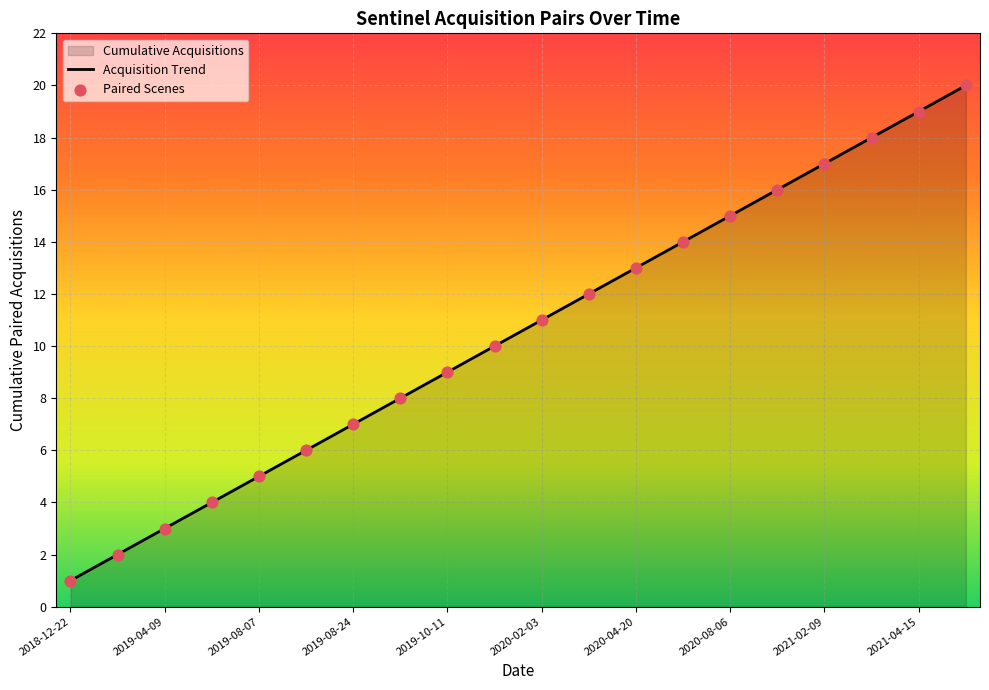

What is the change in value from 2021-02-09 to 2021-04-03?

+1